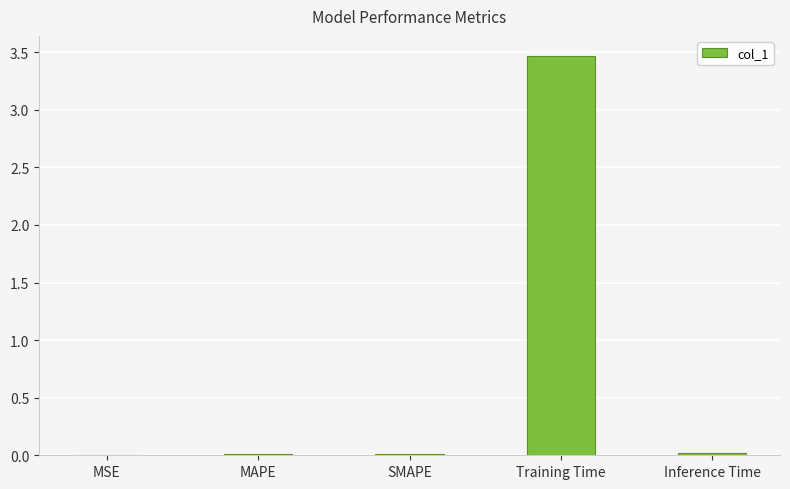

Read the value at Training Time.

3.5